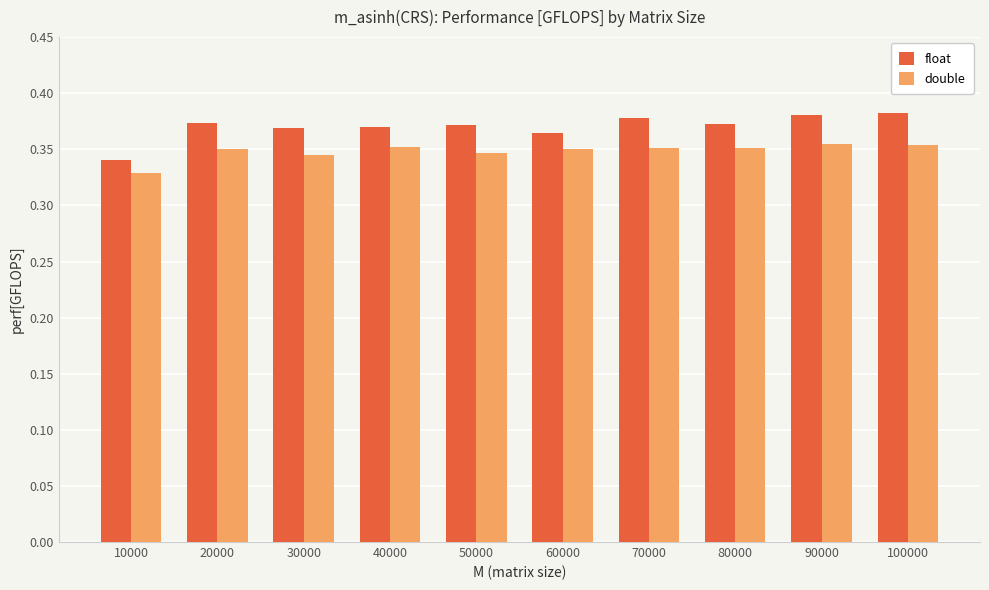

The value of double at 10000 is 0.5. True or false?

False